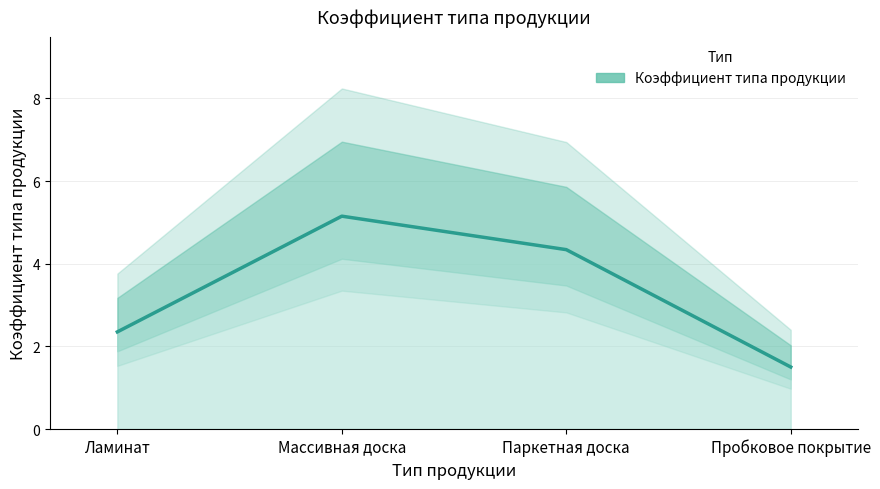

What is the label of the 3rd point from the right?

Массивная доска